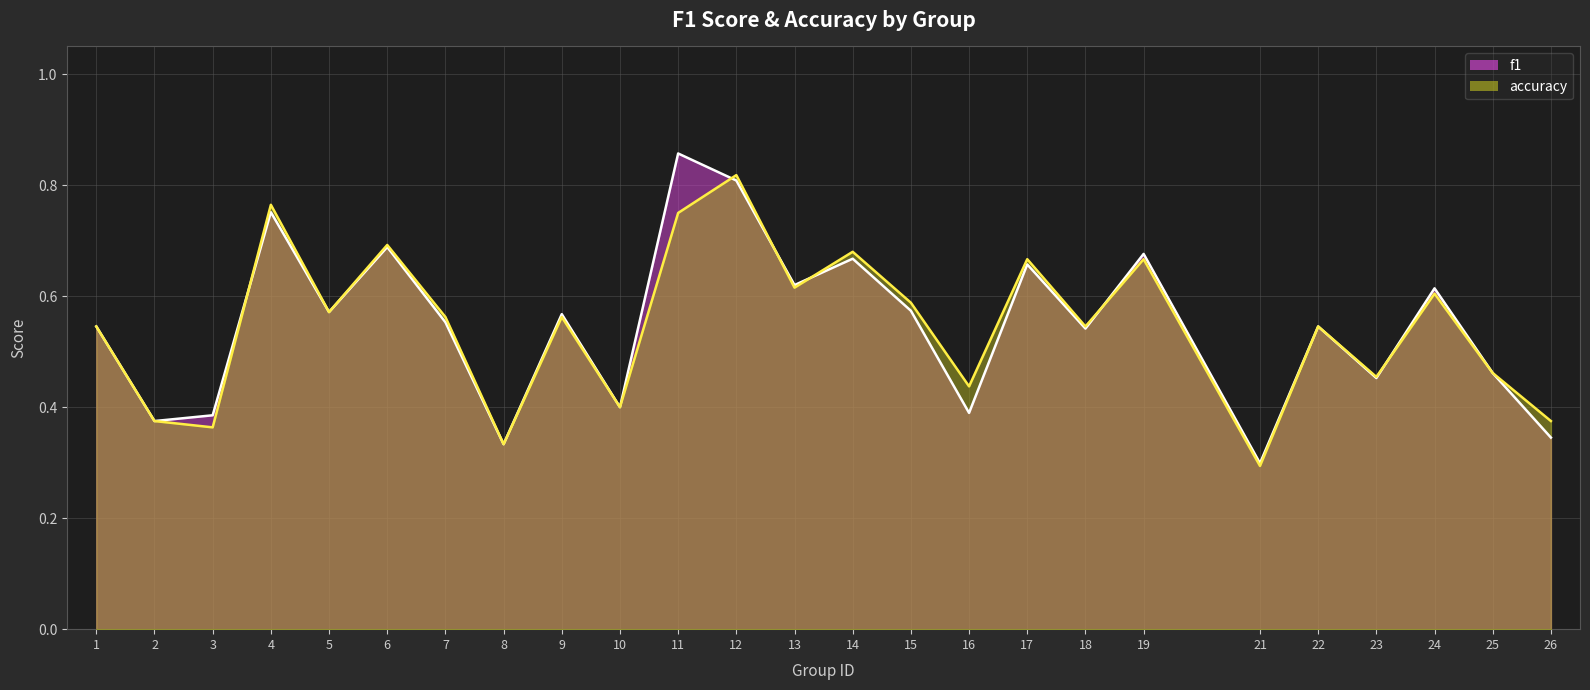

What is the difference between the accuracy values at 16 and 4?

0.3